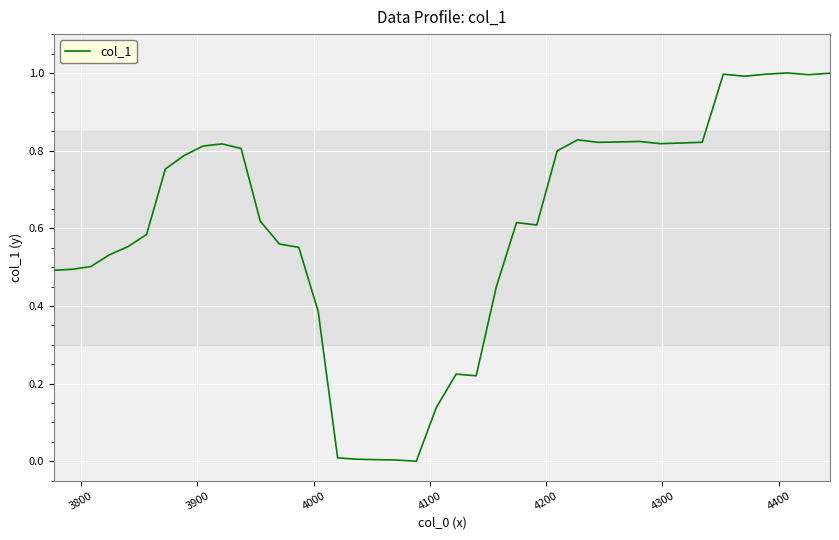

What is the difference between the maximum and minimum values?

1.0